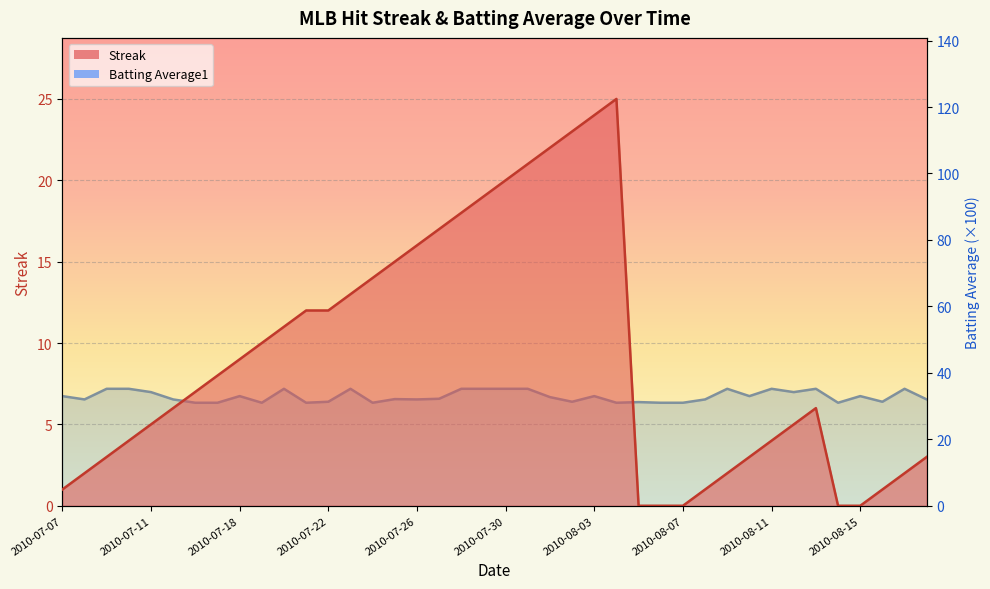

In Streak, how many points are higher than both neighbors (excluding endpoints)?

2